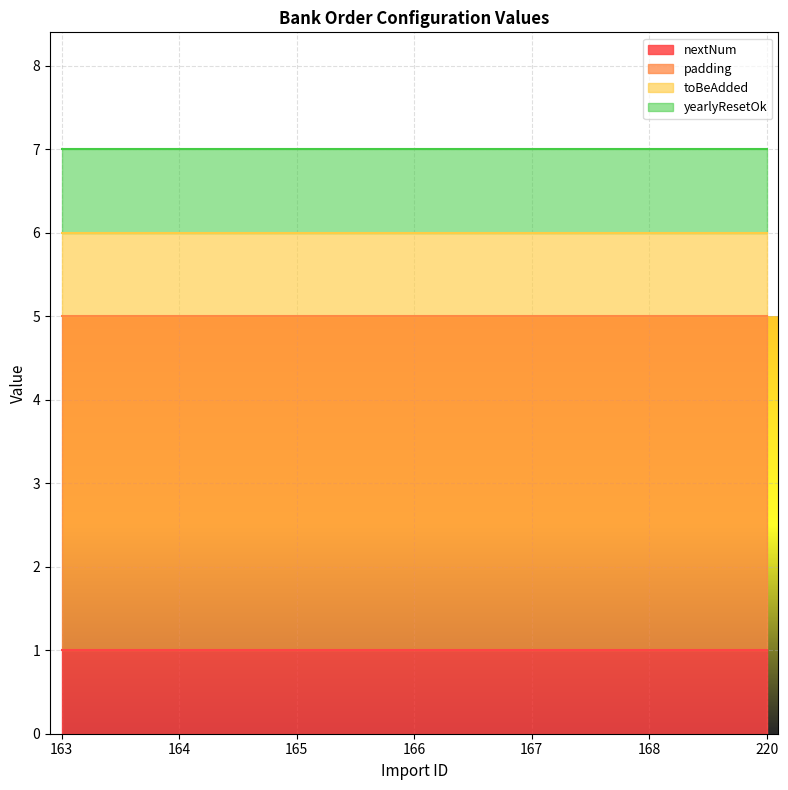

Which series changed the most between 168 and 220?

nextNum